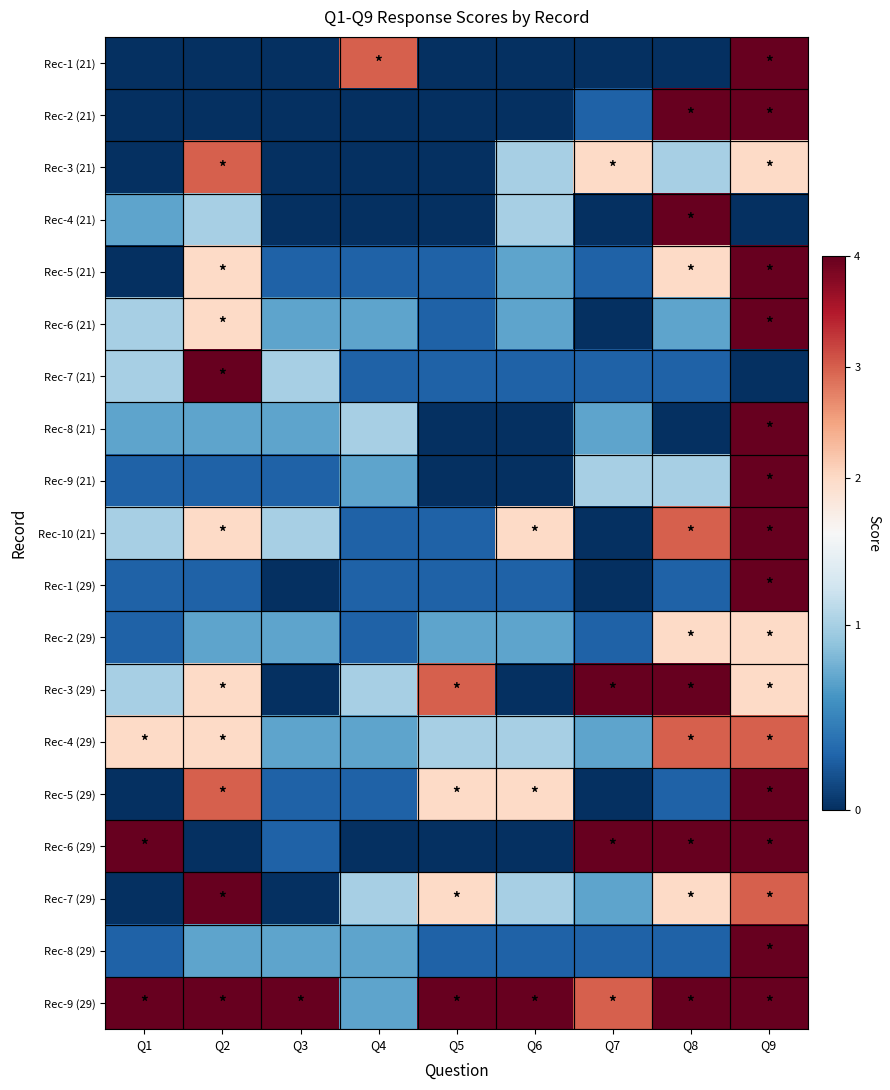

Reading left to right, transcribe all the data shown in this chart.

Rec-1 (21): Q1=0.0	Q2=0.0	Q3=0.0	Q4=3.0	Q5=0.0	Q6=0.0	Q7=0.0	Q8=0.0	Q9=7.0
Rec-2 (21): Q1=0.0	Q2=0.0	Q3=0.0	Q4=0.0	Q5=0.0	Q6=0.0	Q7=0.3	Q8=4.0	Q9=7.0
Rec-3 (21): Q1=0.0	Q2=3.0	Q3=0.0	Q4=0.0	Q5=0.0	Q6=1.0	Q7=2.0	Q8=1.0	Q9=2.0
Rec-4 (21): Q1=0.7	Q2=1.0	Q3=0.0	Q4=0.0	Q5=0.0	Q6=1.0	Q7=0.0	Q8=4.0	Q9=0.0
Rec-5 (21): Q1=0.0	Q2=2.0	Q3=0.3	Q4=0.3	Q5=0.3	Q6=0.7	Q7=0.3	Q8=2.0	Q9=7.0
Rec-6 (21): Q1=1.0	Q2=2.0	Q3=0.7	Q4=0.7	Q5=0.3	Q6=0.7	Q7=0.0	Q8=0.7	Q9=7.0
Rec-7 (21): Q1=1.0	Q2=4.0	Q3=1.0	Q4=0.3	Q5=0.3	Q6=0.3	Q7=0.3	Q8=0.3	Q9=0.0
Rec-8 (21): Q1=0.7	Q2=0.7	Q3=0.7	Q4=1.0	Q5=0.0	Q6=0.0	Q7=0.7	Q8=0.0	Q9=7.0
Rec-9 (21): Q1=0.3	Q2=0.3	Q3=0.3	Q4=0.7	Q5=0.0	Q6=0.0	Q7=1.0	Q8=1.0	Q9=4.0
Rec-10 (21): Q1=1.0	Q2=2.0	Q3=1.0	Q4=0.3	Q5=0.3	Q6=2.0	Q7=0.0	Q8=3.0	Q9=7.0
Rec-1 (29): Q1=0.3	Q2=0.3	Q3=0.0	Q4=0.3	Q5=0.3	Q6=0.3	Q7=0.0	Q8=0.3	Q9=7.0
Rec-2 (29): Q1=0.3	Q2=0.7	Q3=0.7	Q4=0.3	Q5=0.7	Q6=0.7	Q7=0.3	Q8=2.0	Q9=2.0
Rec-3 (29): Q1=1.0	Q2=2.0	Q3=0.0	Q4=1.0	Q5=3.0	Q6=0.0	Q7=4.0	Q8=4.0	Q9=2.0
Rec-4 (29): Q1=2.0	Q2=2.0	Q3=0.7	Q4=0.7	Q5=1.0	Q6=1.0	Q7=0.7	Q8=3.0	Q9=3.0
Rec-5 (29): Q1=0.0	Q2=3.0	Q3=0.3	Q4=0.3	Q5=2.0	Q6=2.0	Q7=0.0	Q8=0.3	Q9=7.0
Rec-6 (29): Q1=4.0	Q2=0.0	Q3=0.3	Q4=0.0	Q5=0.0	Q6=0.0	Q7=4.0	Q8=4.0	Q9=7.0
Rec-7 (29): Q1=0.0	Q2=4.0	Q3=0.0	Q4=1.0	Q5=2.0	Q6=1.0	Q7=0.7	Q8=2.0	Q9=3.0
Rec-8 (29): Q1=0.3	Q2=0.7	Q3=0.7	Q4=0.7	Q5=0.3	Q6=0.3	Q7=0.3	Q8=0.3	Q9=6.0
Rec-9 (29): Q1=4.0	Q2=4.0	Q3=4.0	Q4=0.7	Q5=4.0	Q6=4.0	Q7=3.0	Q8=4.0	Q9=7.0